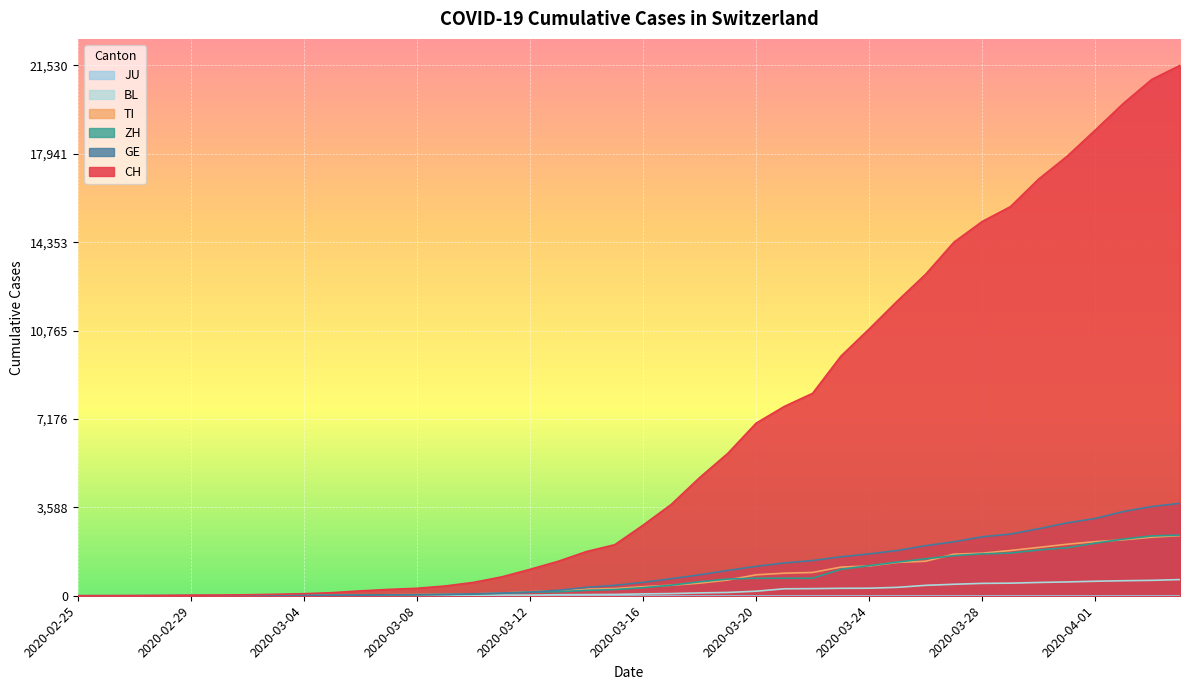

Count the number of categories in the chart.

40